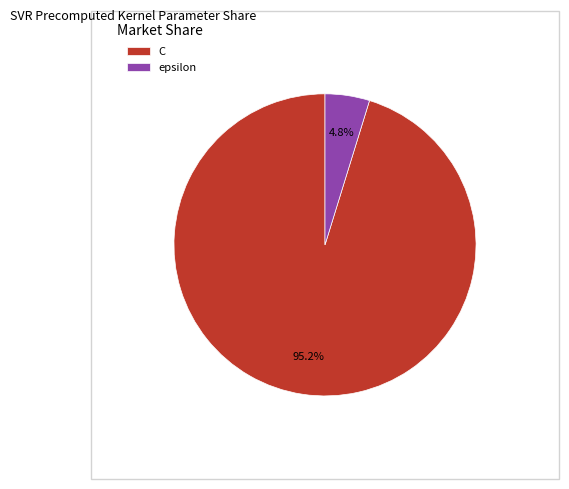

What percentage is the C slice, to the nearest percent?

95%